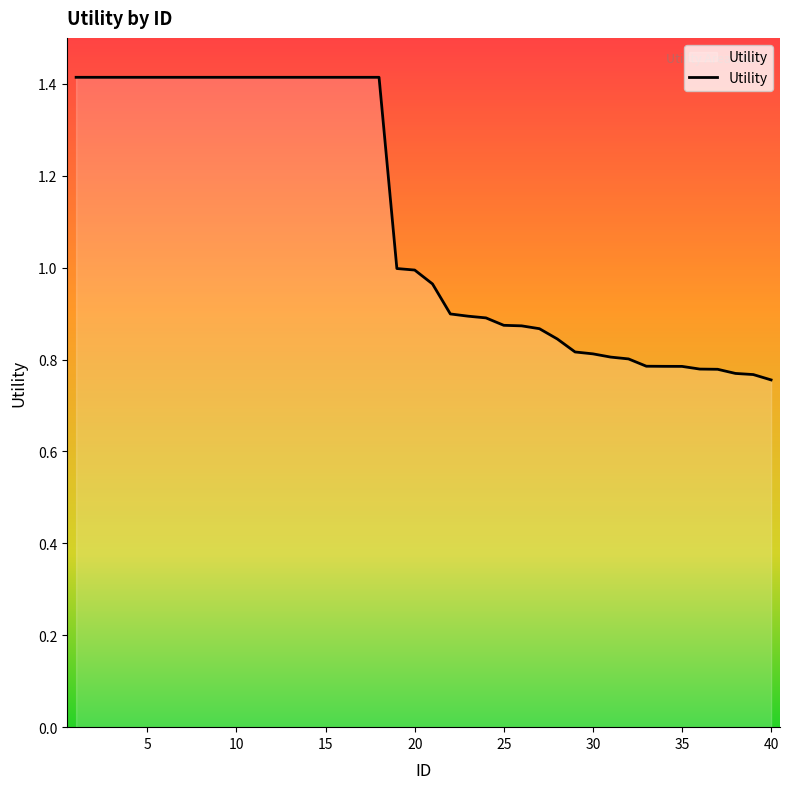

What is the greatest value displayed?

1.4